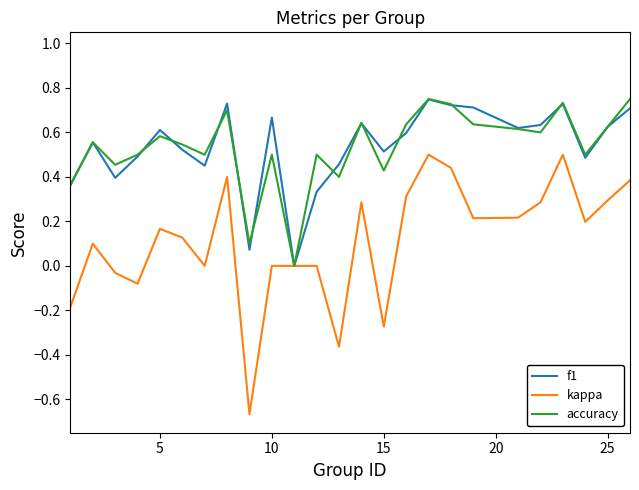

Which series has the largest range (max minus min)?

kappa